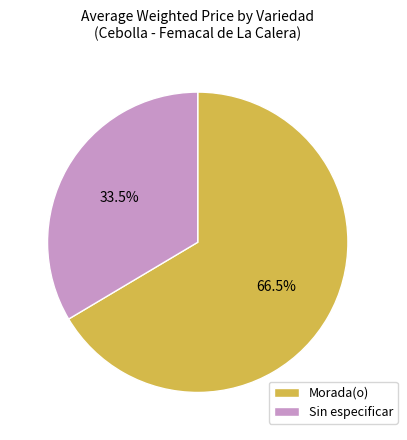

Is the sum of Morada(o) and Sin especificar greater than half?

Yes